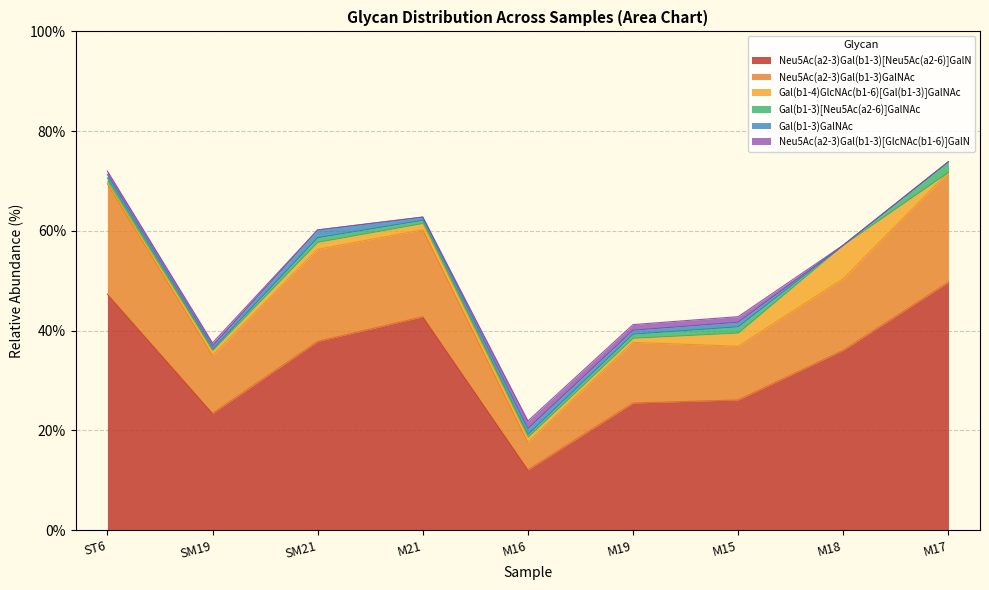

How many interior local peaks does the M19 series have?

3